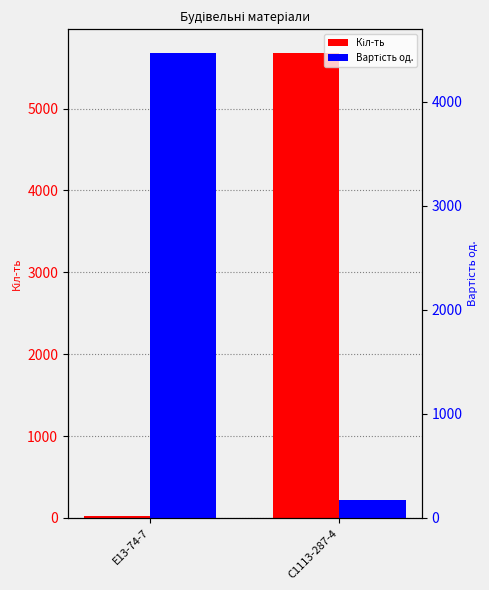

Which series has the largest total across all categories?

Кіл-ть